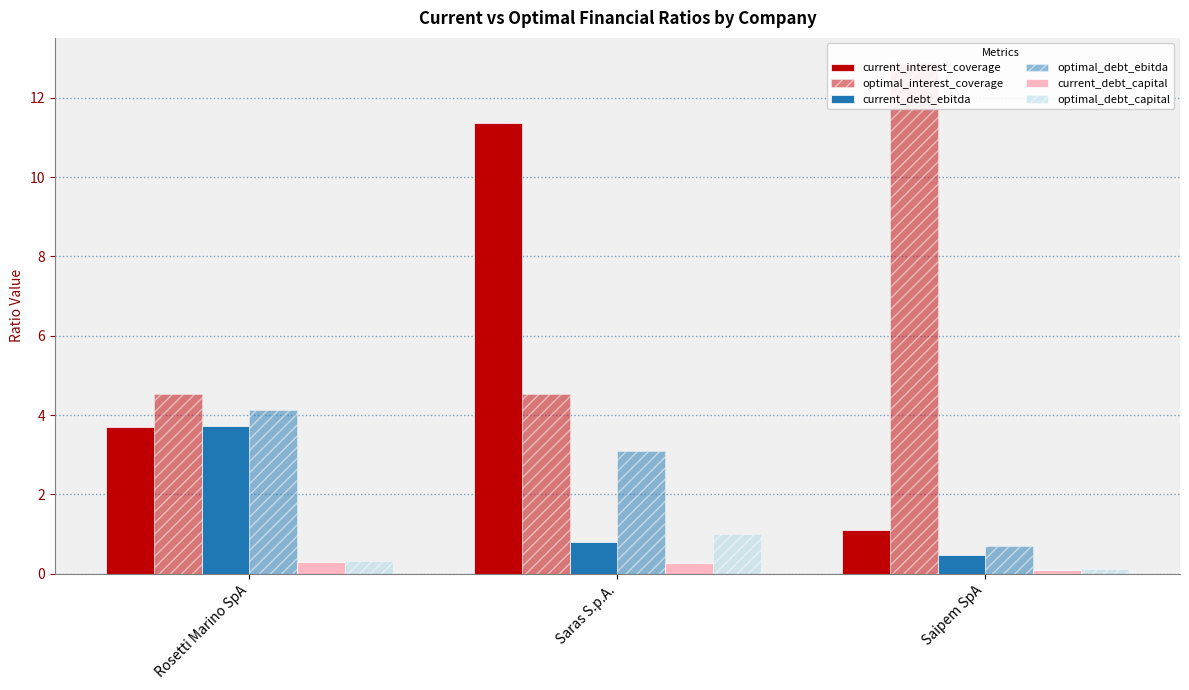

Which series has the largest range (max minus min)?

current_interest_coverage